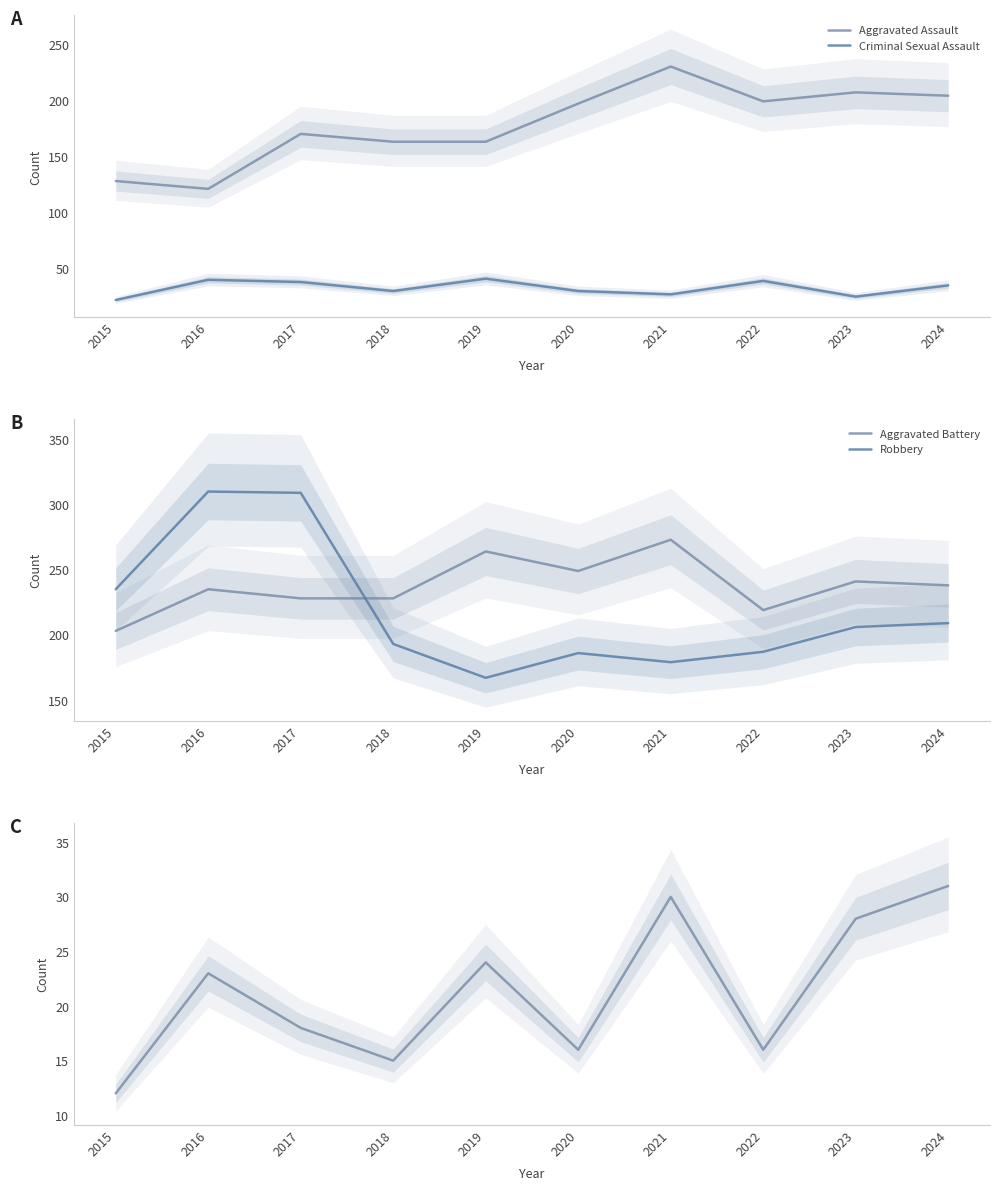

What is the difference between the highest and lowest values at 2015?

223